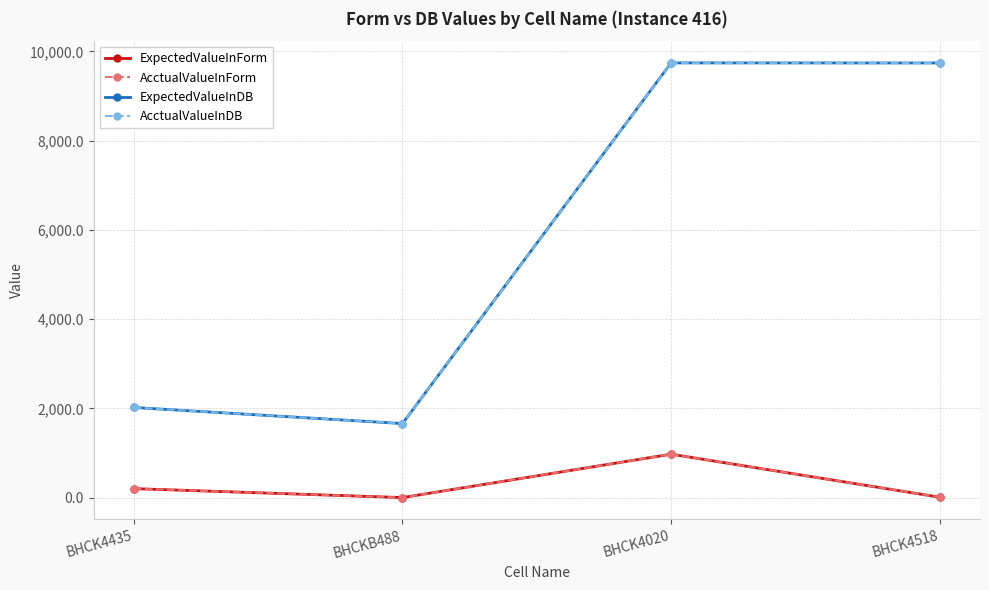

What is the sum of the ExpectedValueInDB values at BHCK4518 and BHCKB488?

11398.3